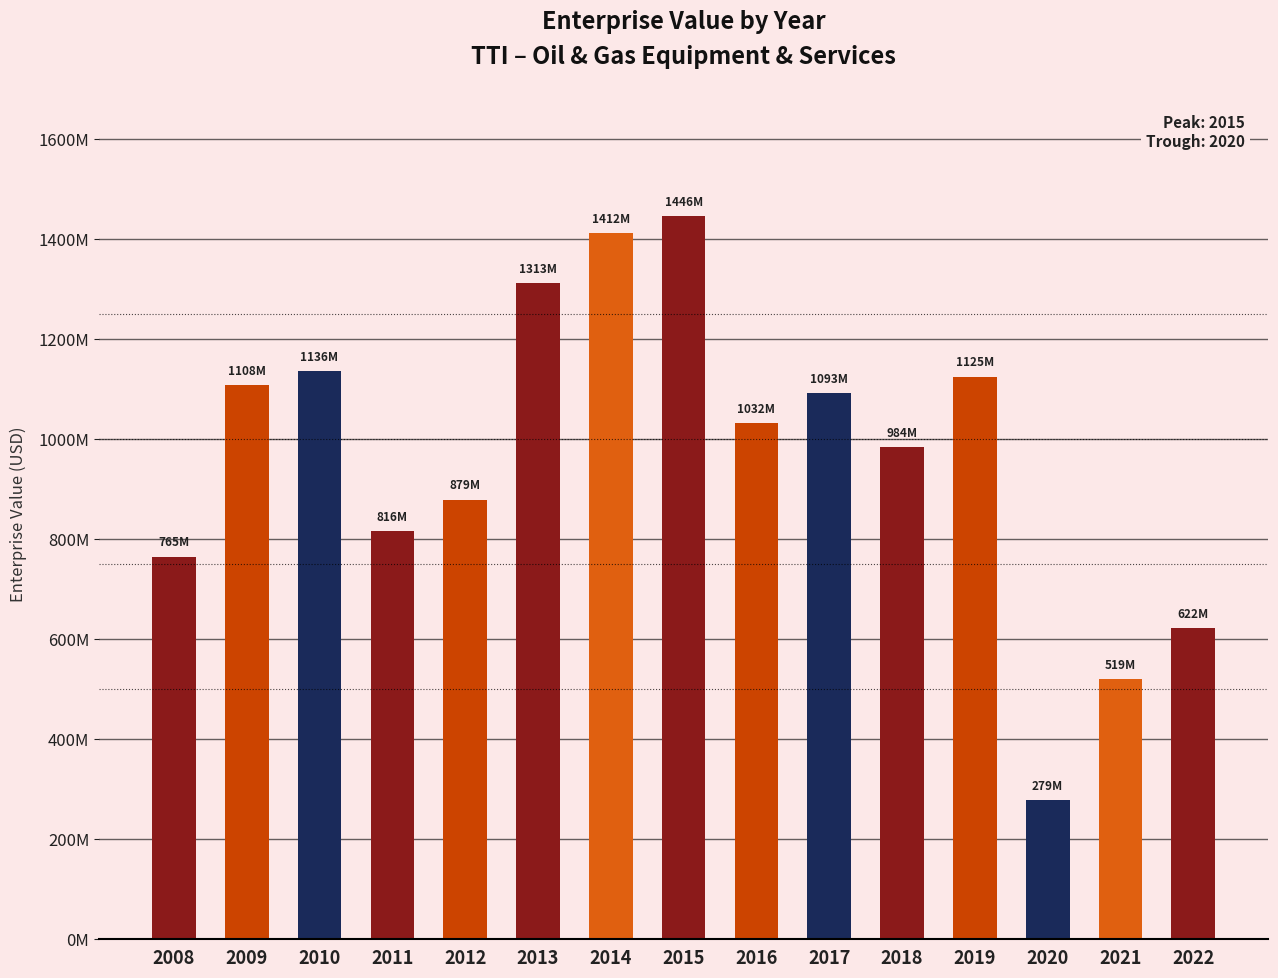

Reading left to right, transcribe all the data shown in this chart.

765120340	1108236600	1136322930	816181440	879314870	1312573440	1411699000	1445745880	1032095720	1092637730	984011680	1125262000	278620437	519471680	621929720